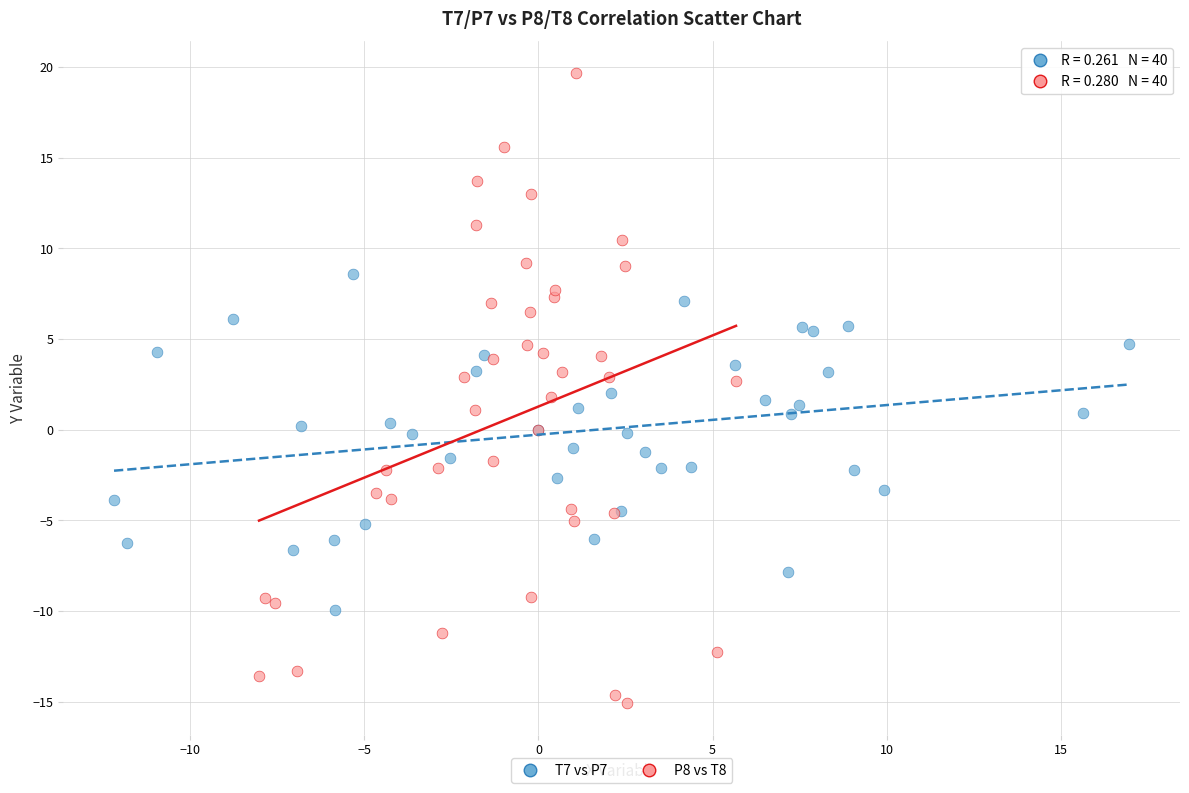

What are all the series names shown in the legend?

T7 vs P7, P8 vs T8